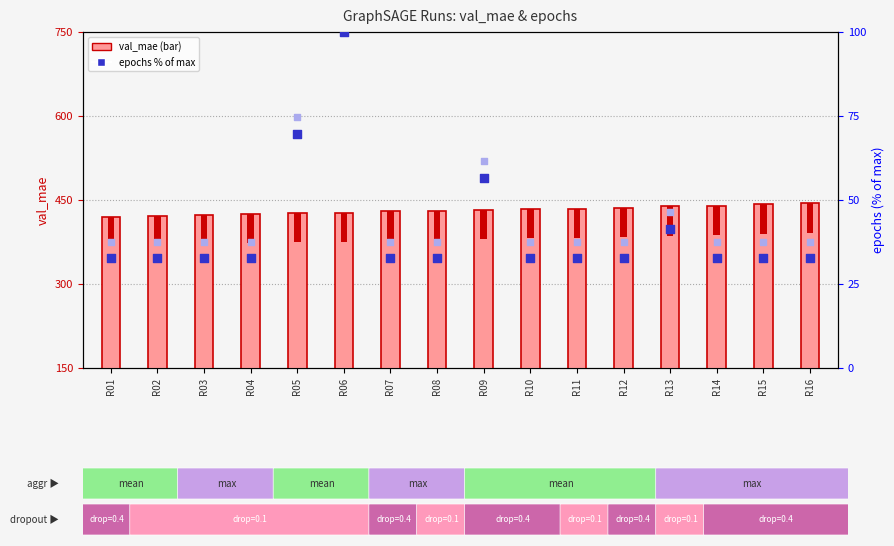

Which series has the largest total across all categories?

val_mae